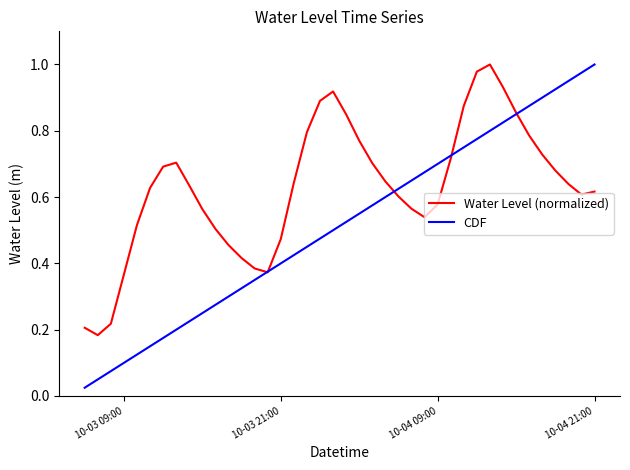

Which series ends up on top after the final intersection of Water Level (normalized) and CDF?

CDF